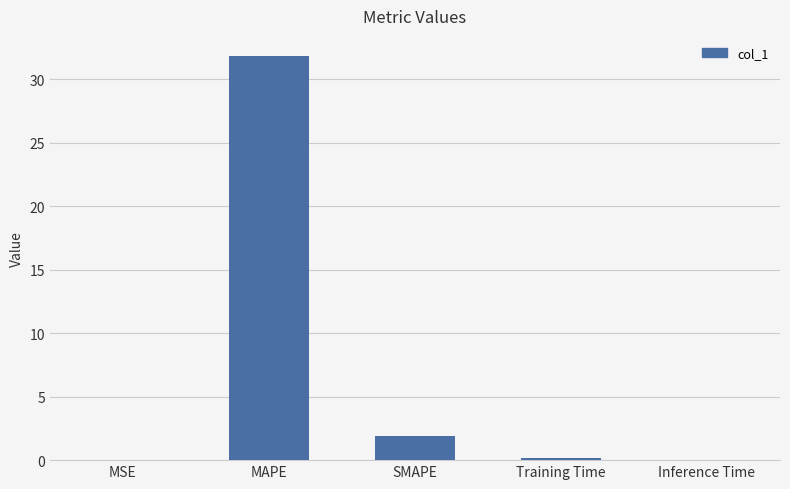

At which label is the value closest to 15?

SMAPE